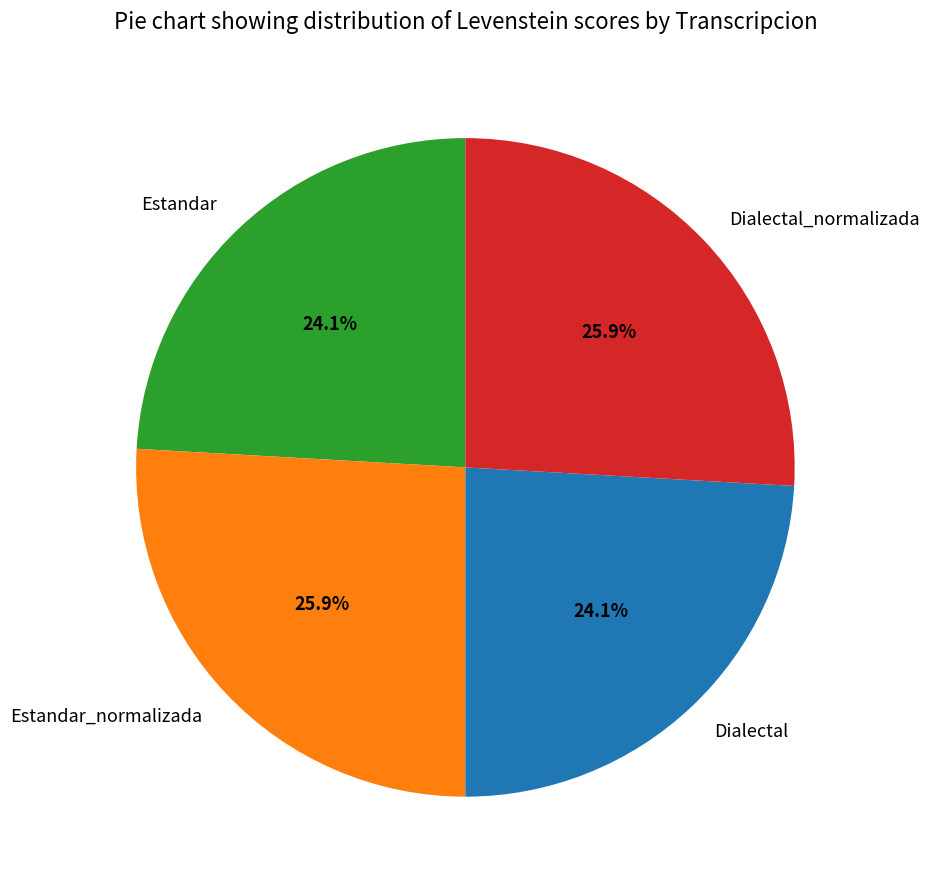

What percentage is NOT represented by Dialectal?

75.9%